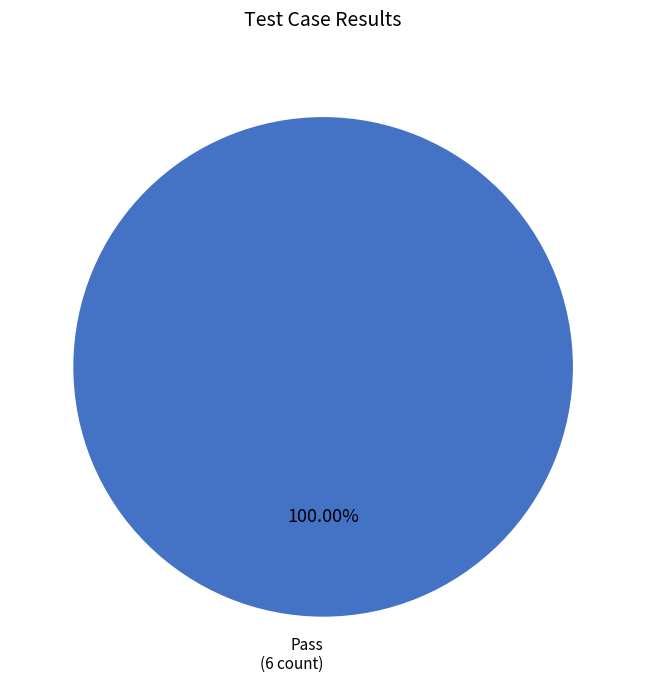

Rank the categories by value from lowest to highest.

Pass